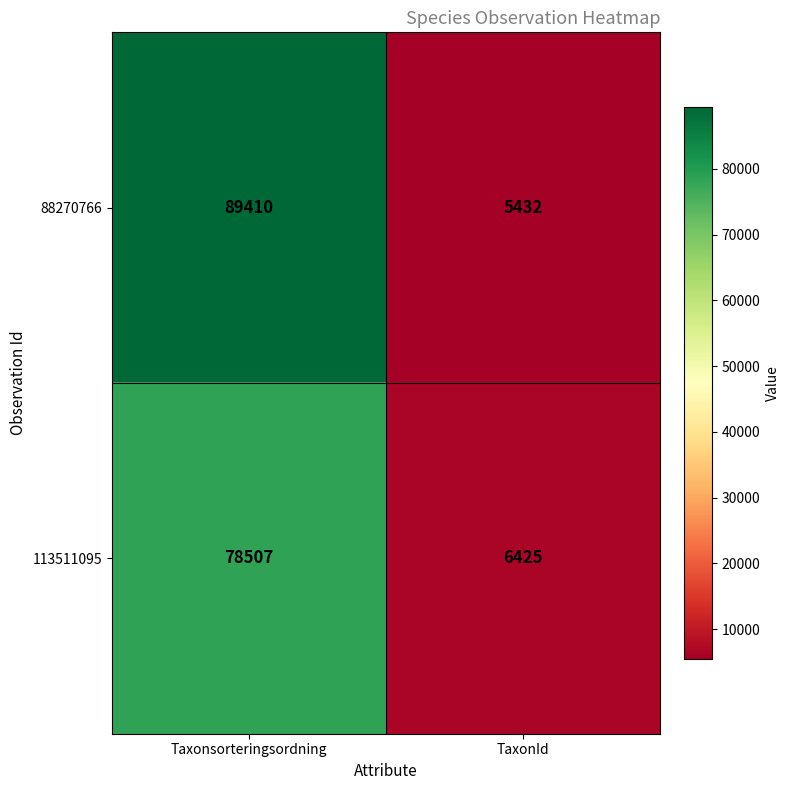

List the series in order of their overall mean, lowest first.

113511095, 88270766